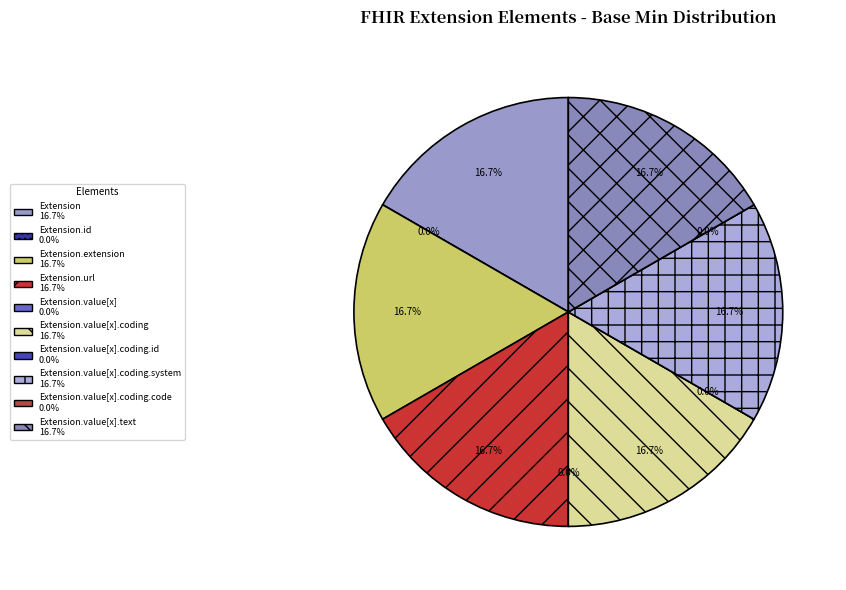

How much of the chart is everything except Extension.value[x].coding.system?

83.3%